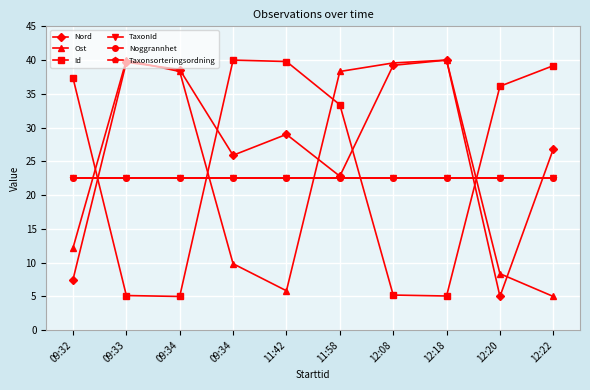

Does the chart have visible grid lines?

Yes